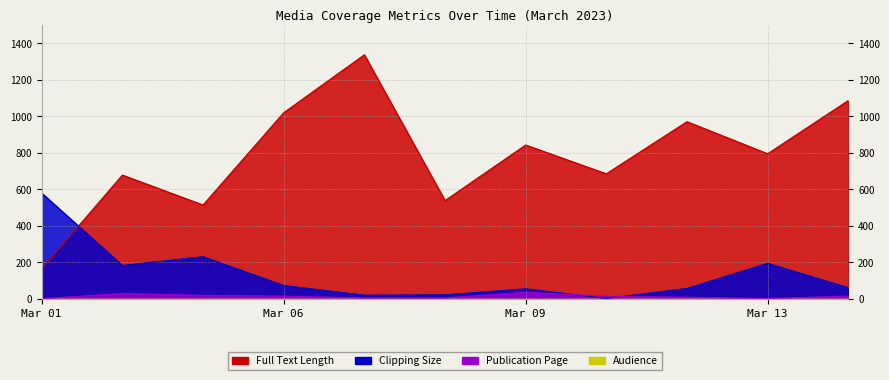

Does the chart display data point markers on the line(s)?

No